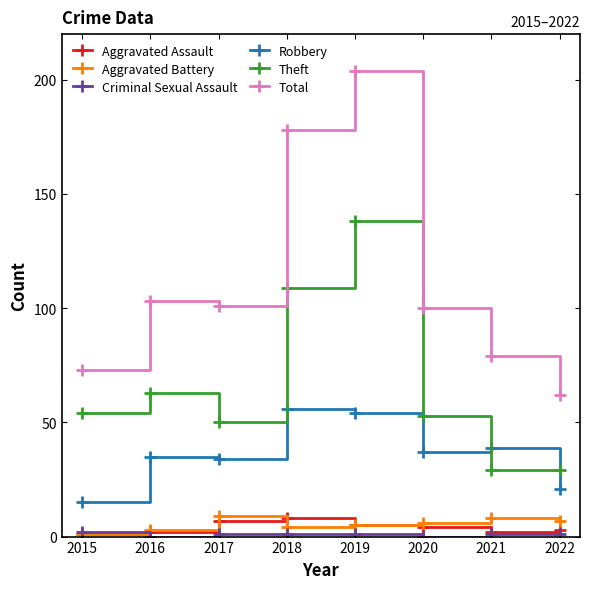

At which label does Robbery reach its minimum?

2015